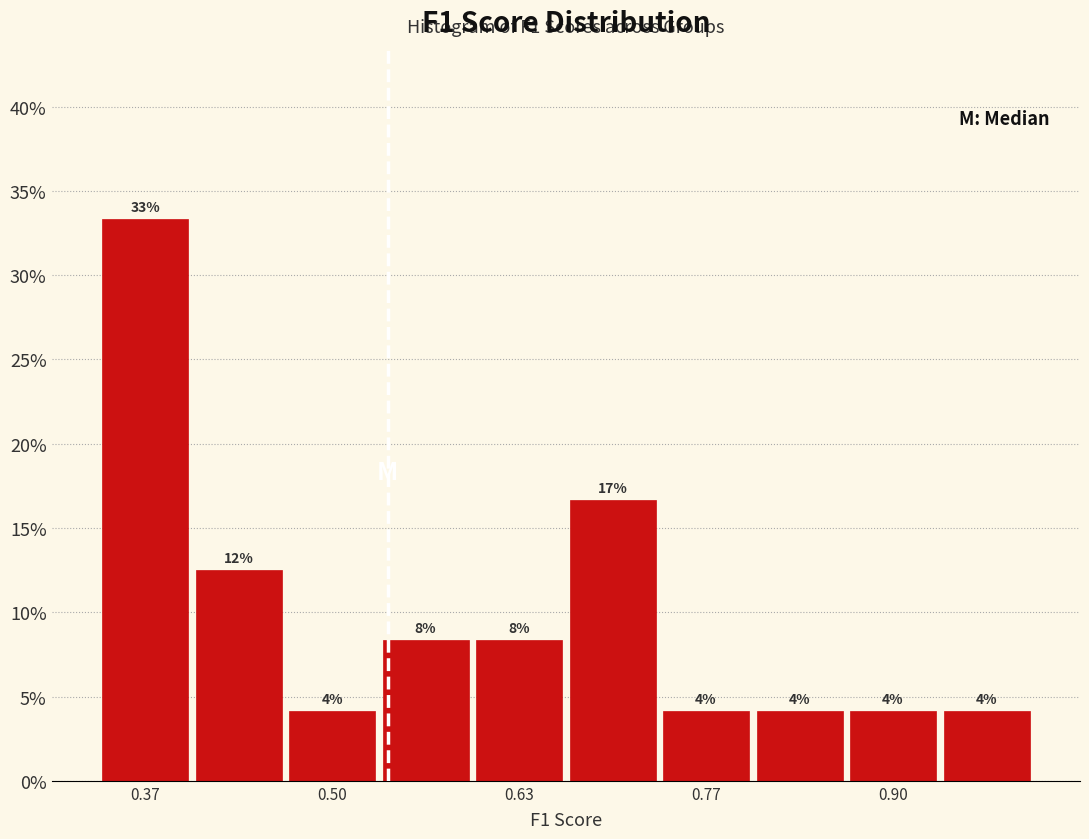

Around what value on the x-axis is the tallest bar? Give the approximate position of its centre, as read against the axis.

0.36